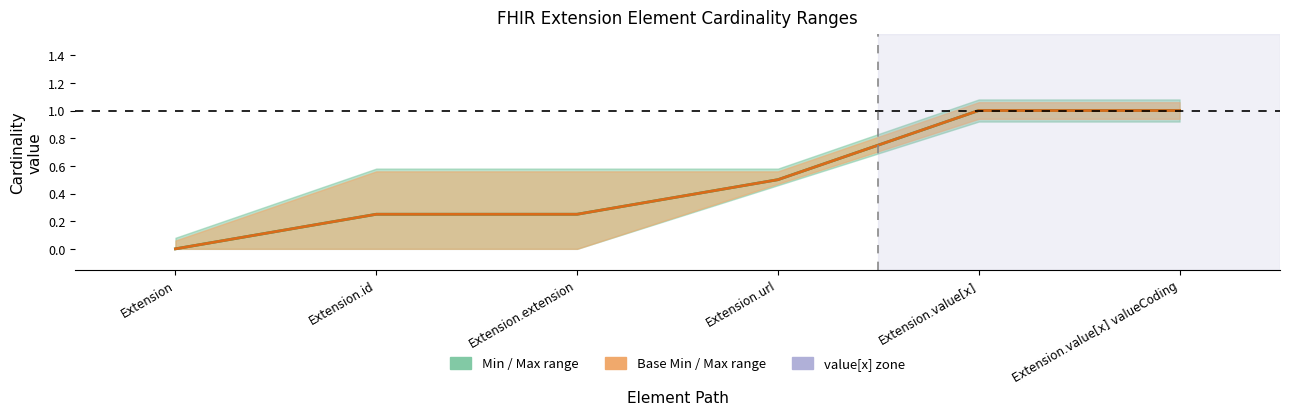

At how many categories does at least one series exceed 0?

5